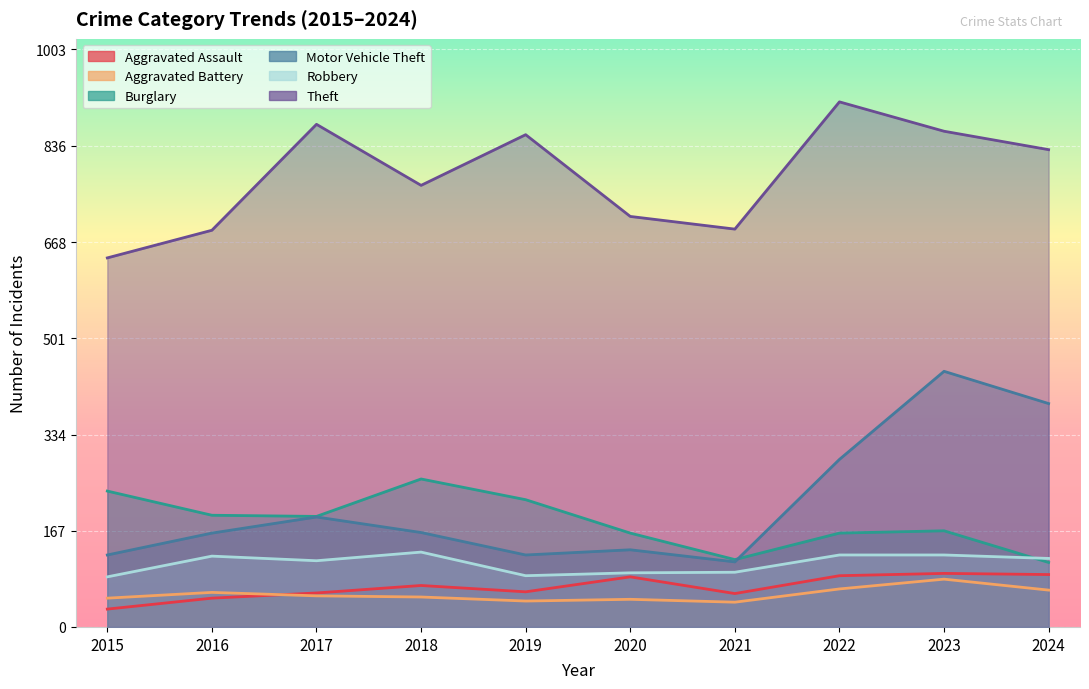

Which series has the largest range (max minus min)?

Motor Vehicle Theft